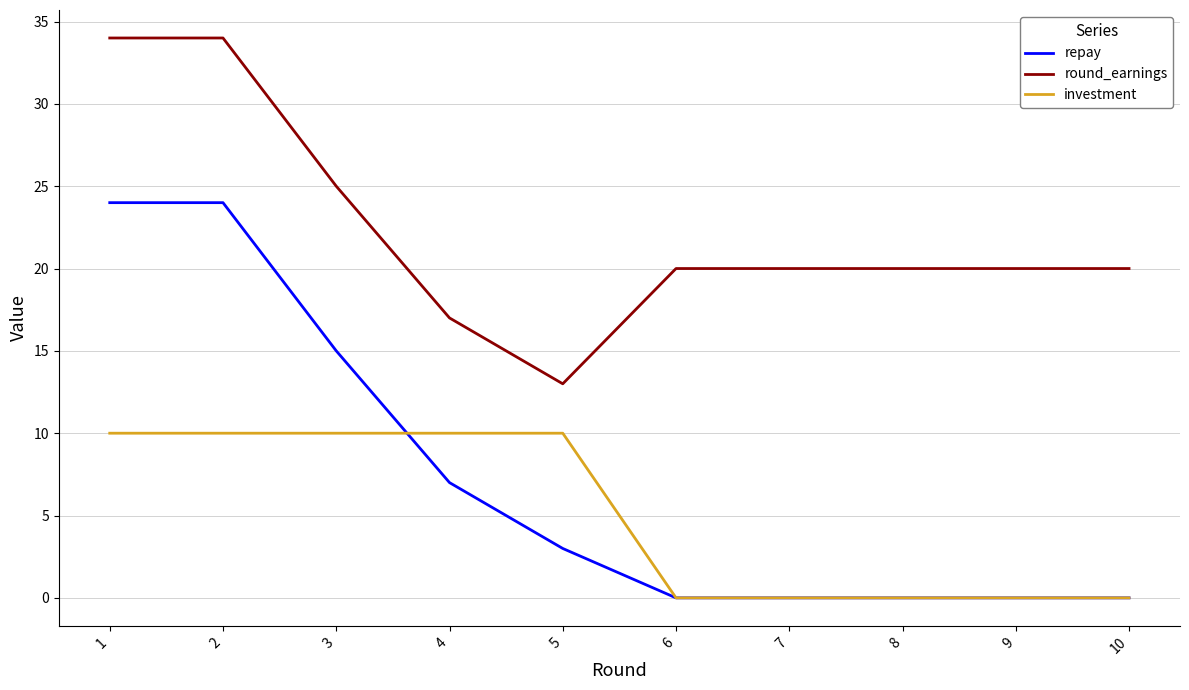

Does the chart have visible grid lines?

Yes